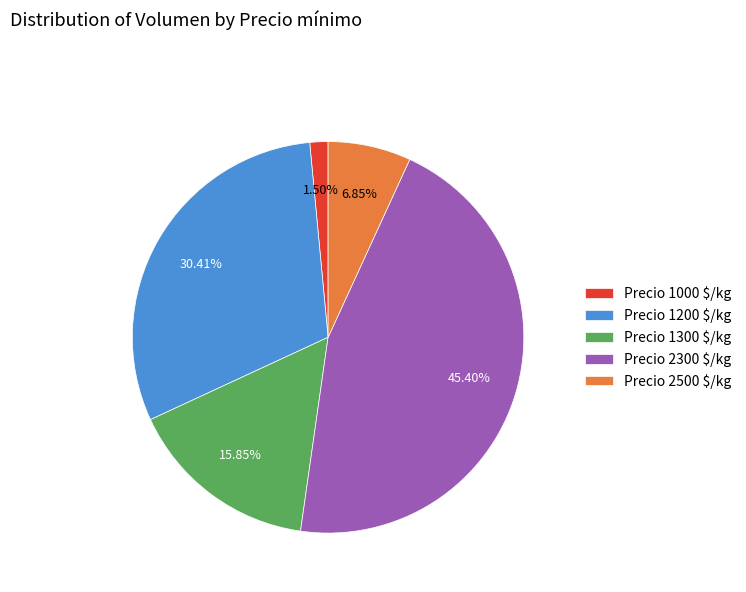

Does any single category account for the majority?

No